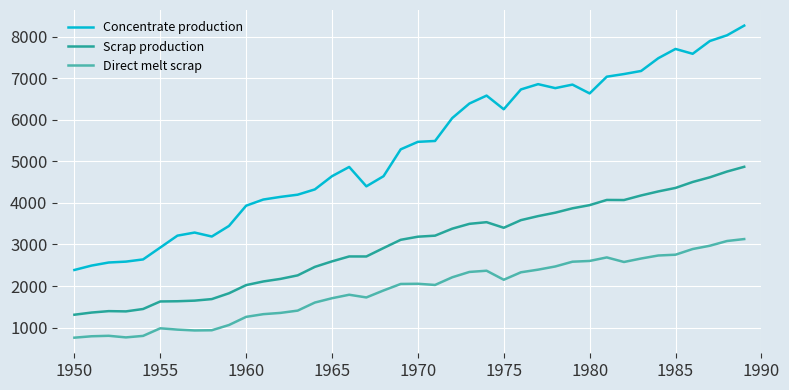

True or false: Concentrate production and Direct melt scrap intersect in this chart.

False